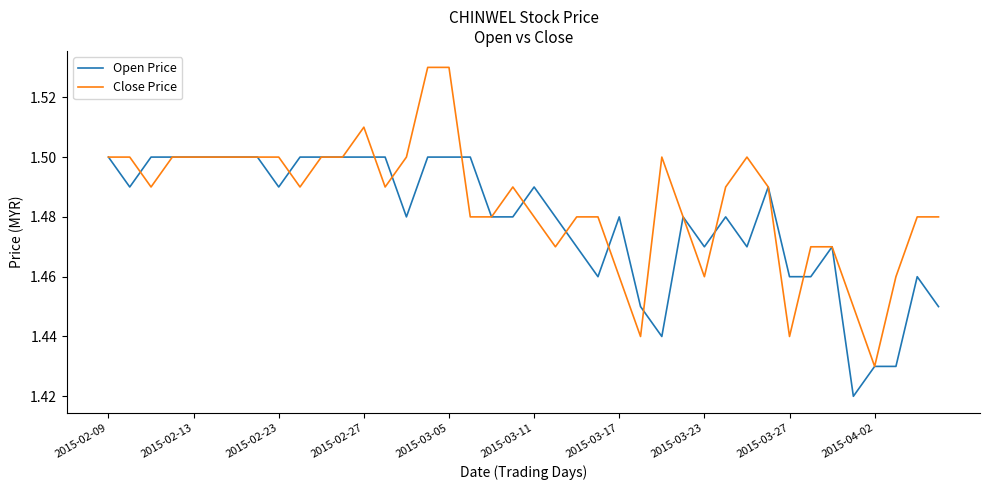

True or false: Close Price has more than 2 points higher than both neighbors.

True